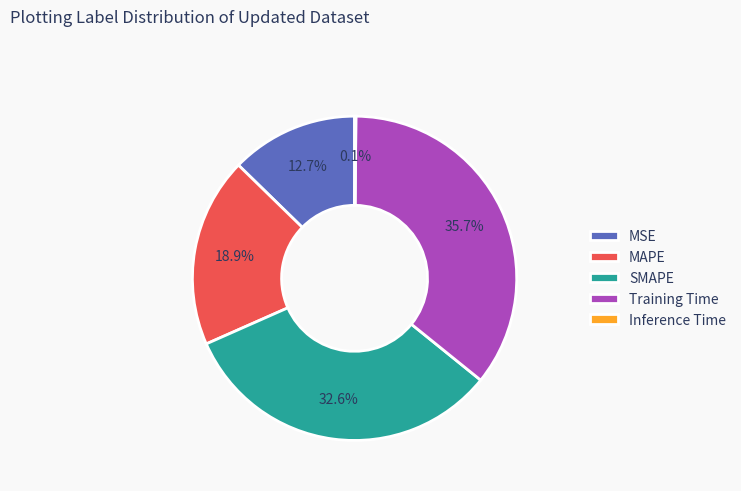

Combined, do MAPE and MSE account for over 50%?

No